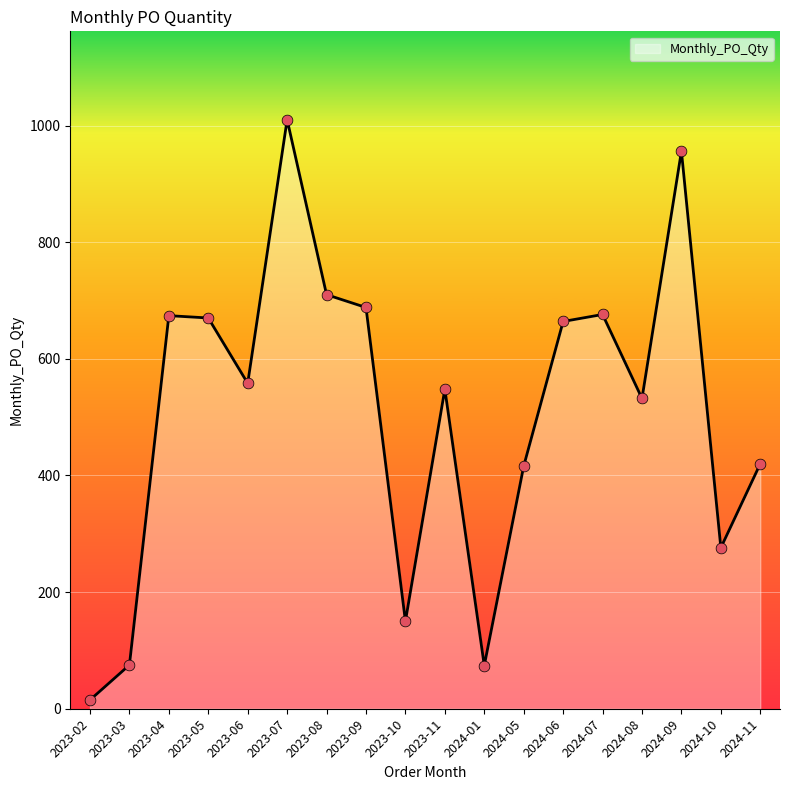

What is the ratio of the value at 2023-06 to the value at 2023-07?

0.6